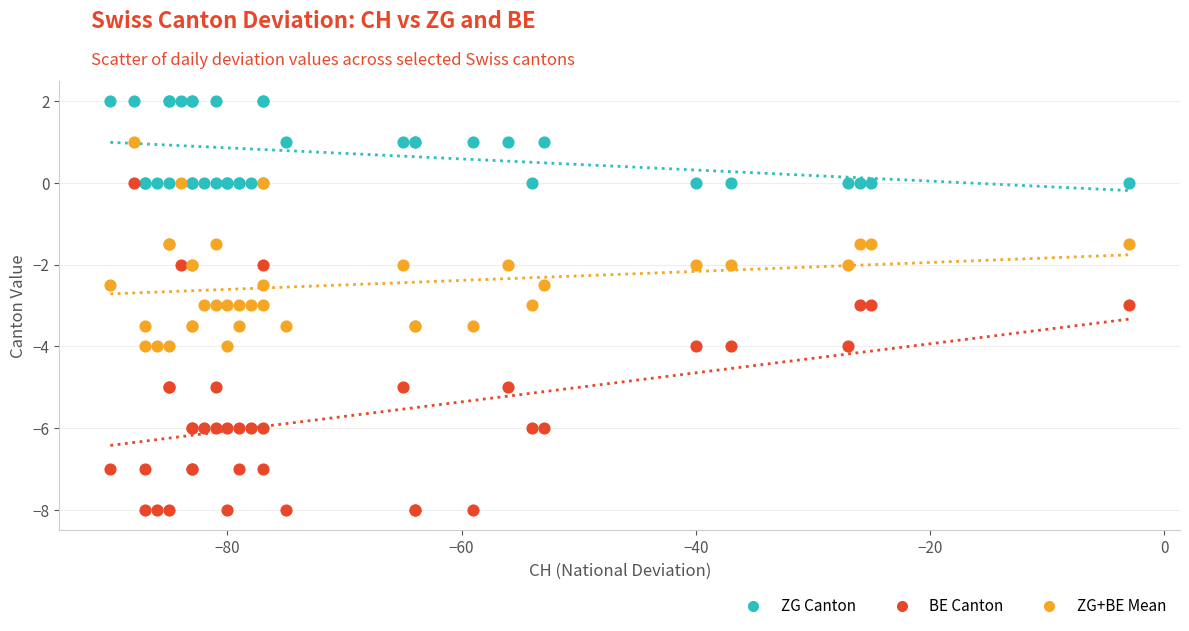

Which series has the largest Y range (max minus min)?

BE Canton